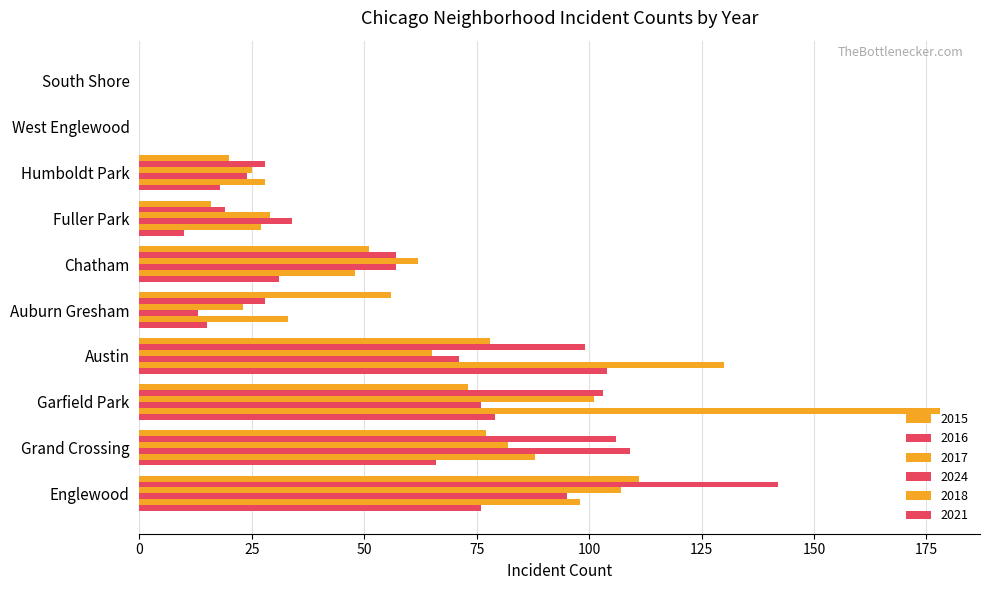

How many categories are shown in the chart?

10